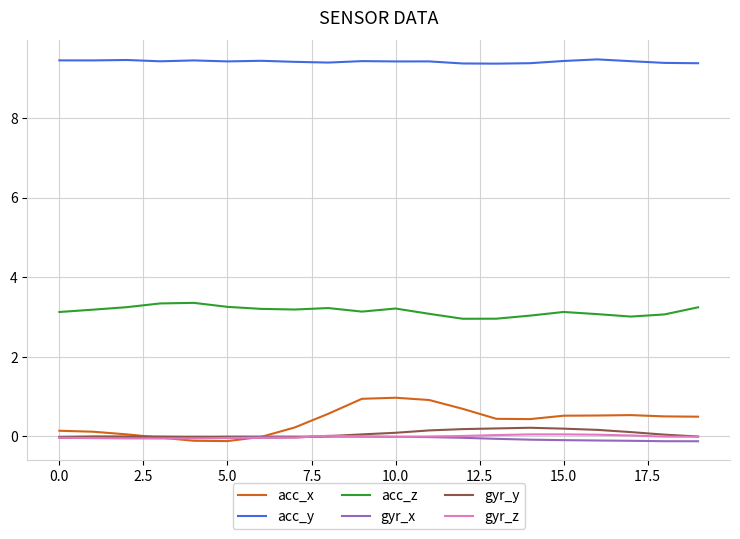

What is the minimum value for acc_y?

9.4